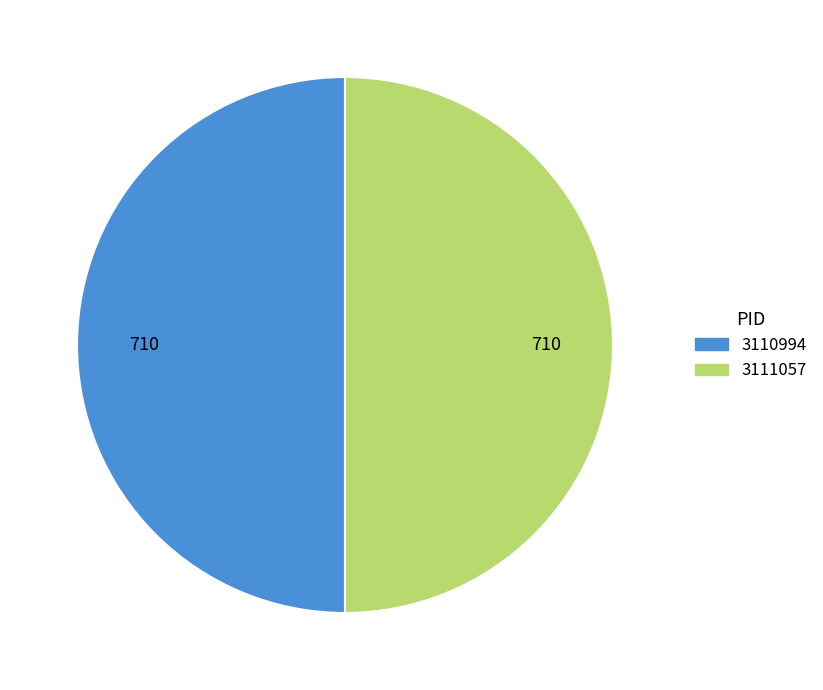

Is it true that 3111057 is 50% of the pie?

True